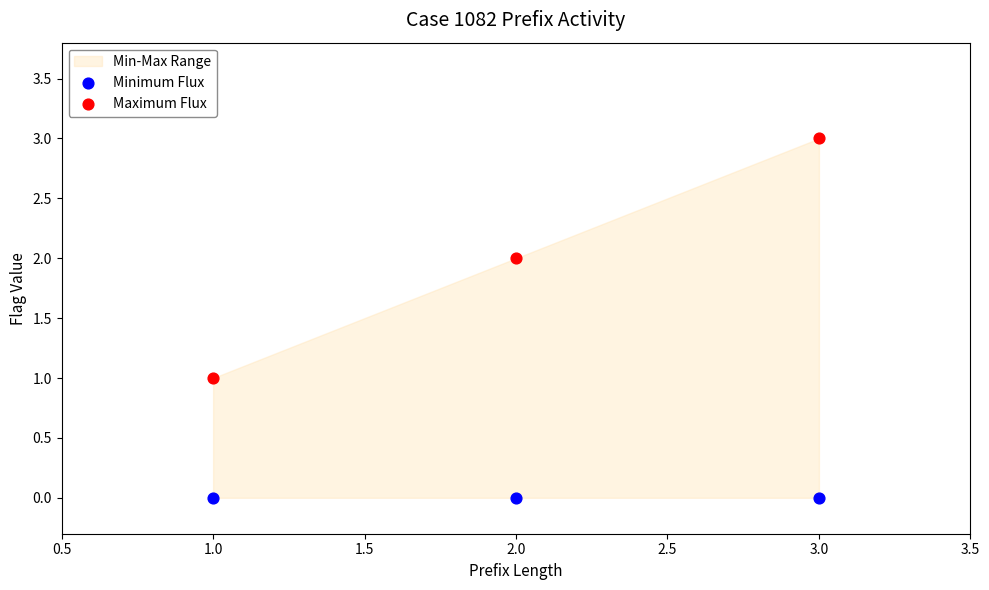

Which series contains the lowest Y value?

Minimum Flux